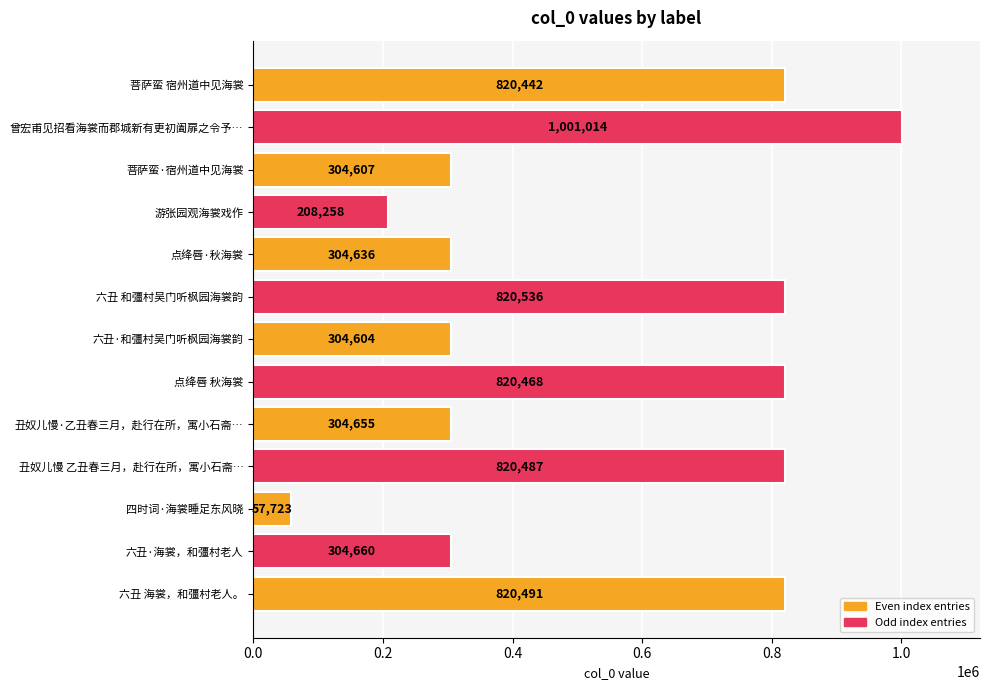

How many series are shown in this chart?

1